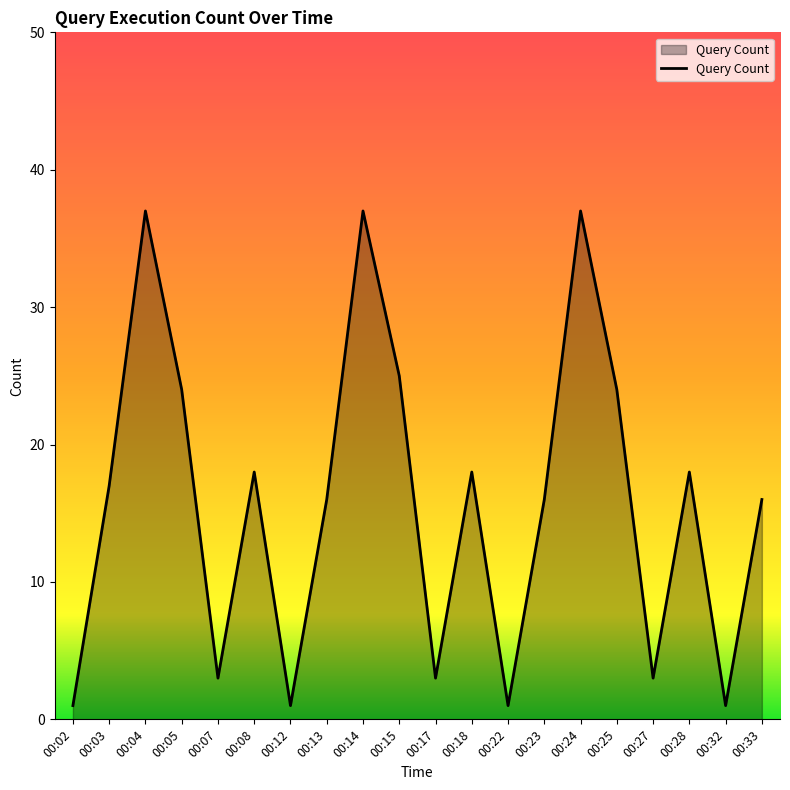

Reading left to right, what are all the values shown in this chart?

00:02=1	00:03=17	00:04=37	00:05=24	00:07=3	00:08=18	00:12=1	00:13=16	00:14=37	00:15=25	00:17=3	00:18=18	00:22=1	00:23=16	00:24=37	00:25=24	00:27=3	00:28=18	00:32=1	00:33=16